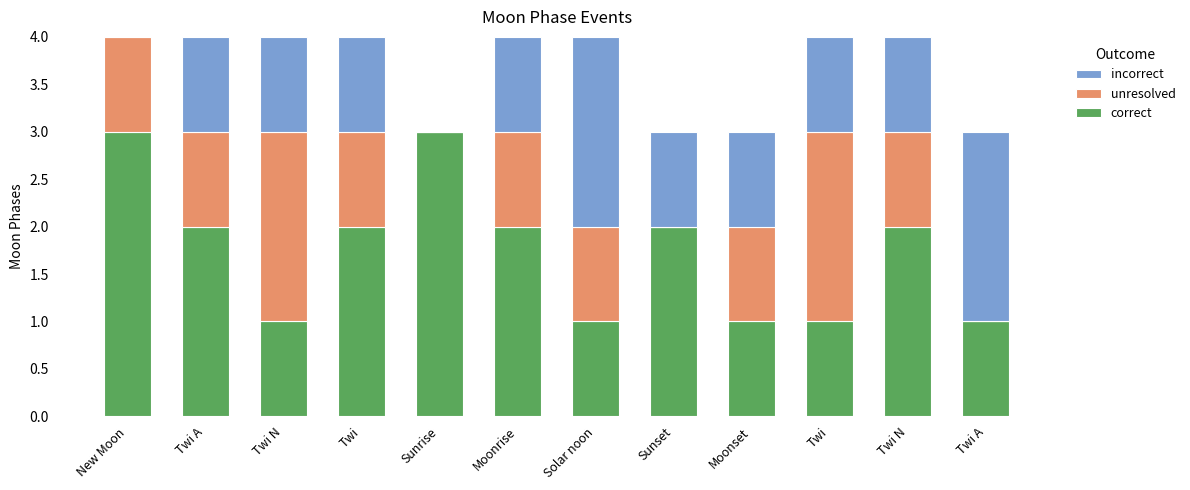

Does the chart contain stacked bars?

Yes